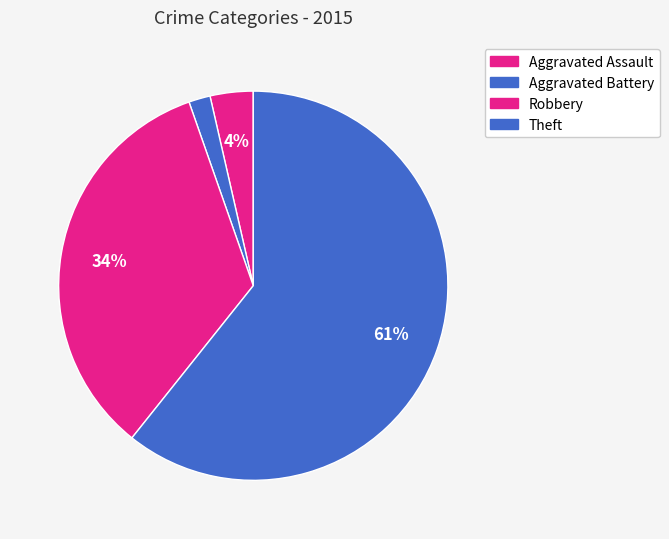

Count the number of slices in the pie.

4